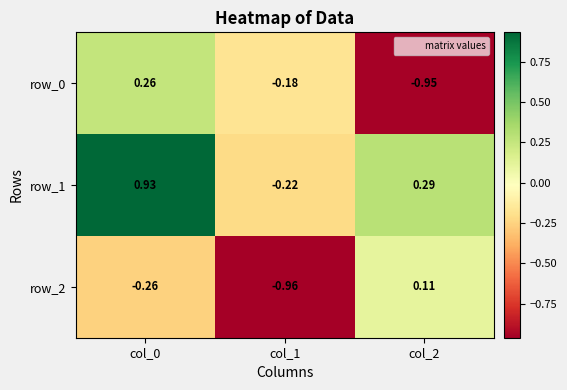

Where does the row_0 series first go above 0?

col_0